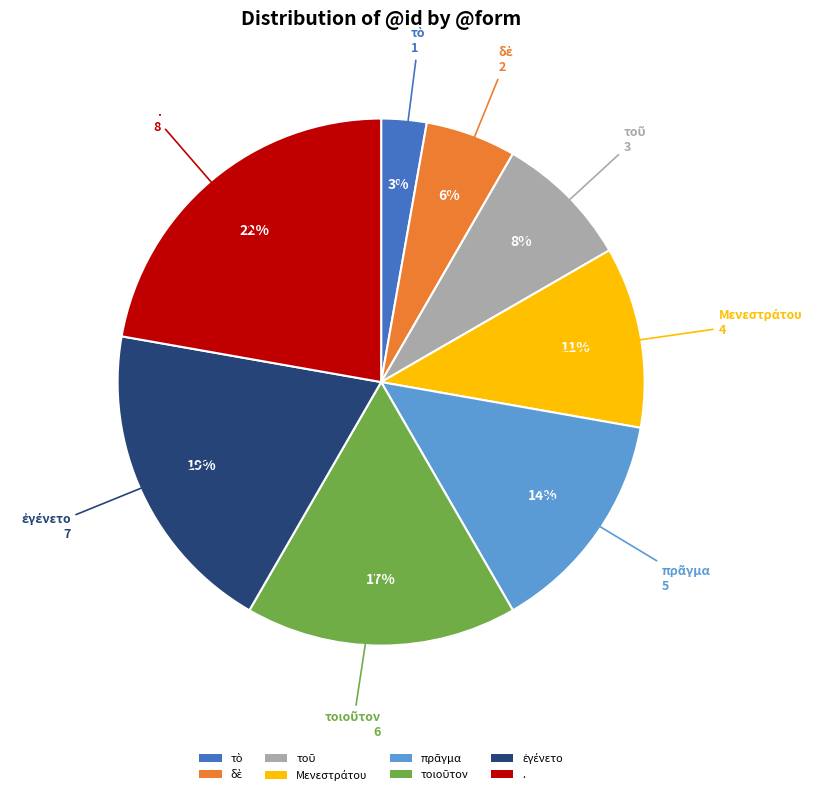

How many slices are in this pie chart?

8